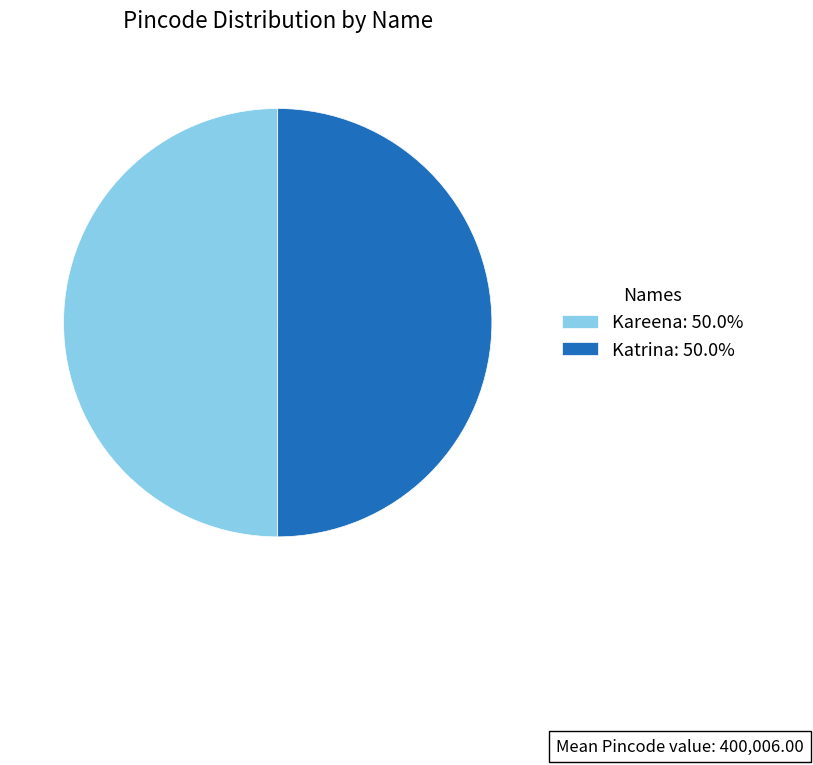

Is it true that Kareena is 50% of the pie?

True